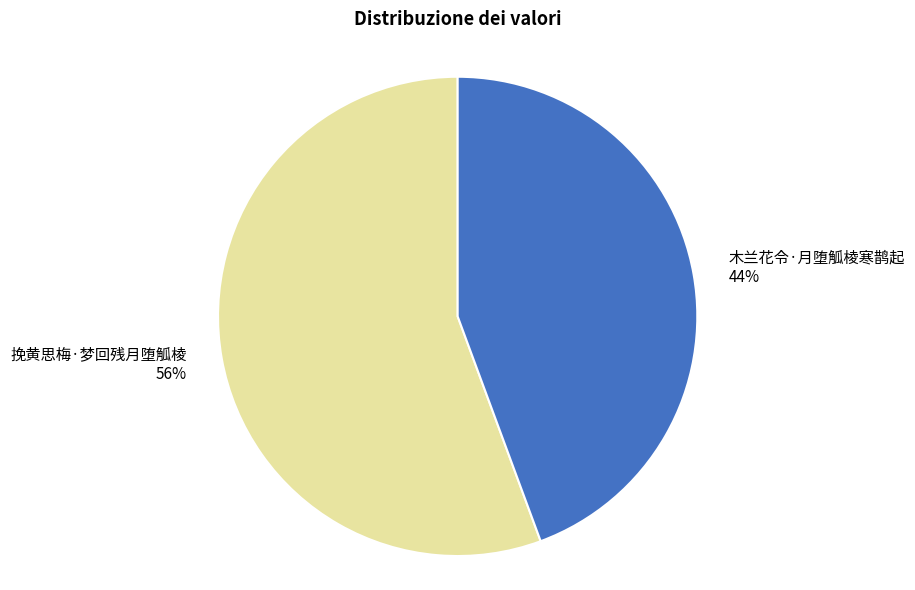

Which has a higher value, 木兰花令·月堕觚棱寒鹊起 or 挽黄思梅·梦回残月堕觚棱?

挽黄思梅·梦回残月堕觚棱